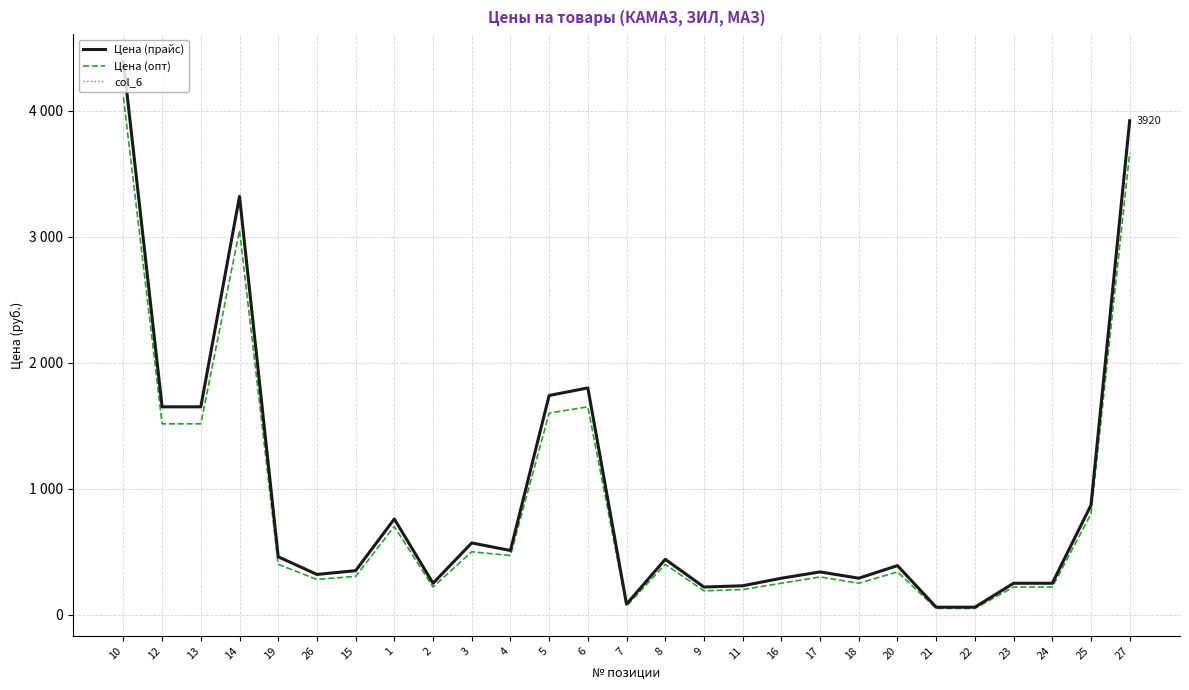

Is this an area chart (filled region under the line)?

No